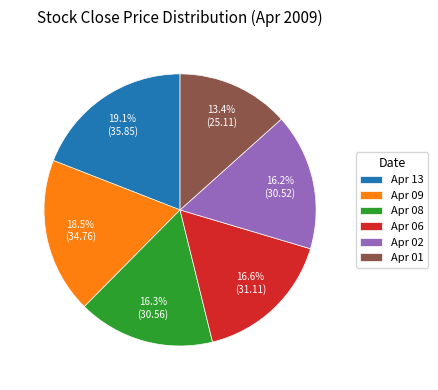

What percentage do Apr 13 and Apr 09 together represent?

37.6%